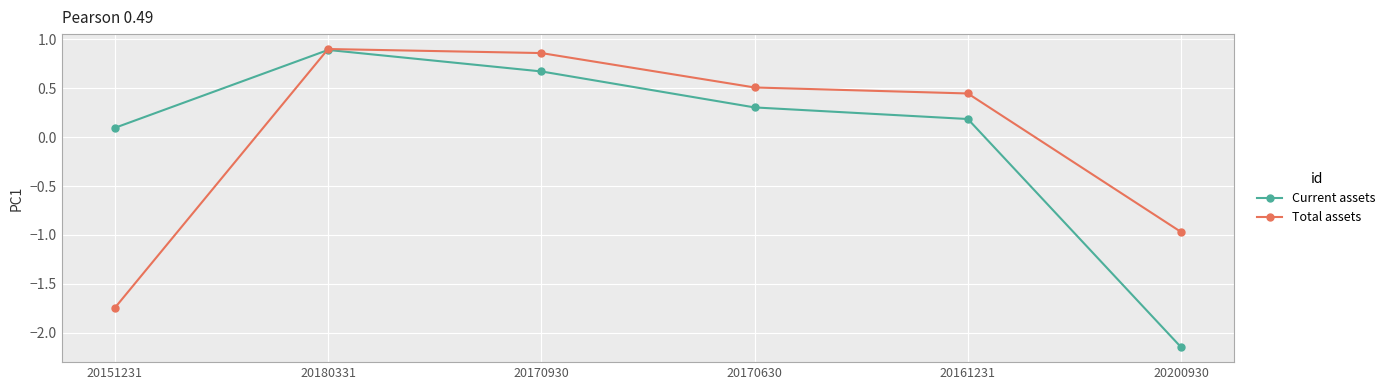

Count the number of data series in this chart.

2